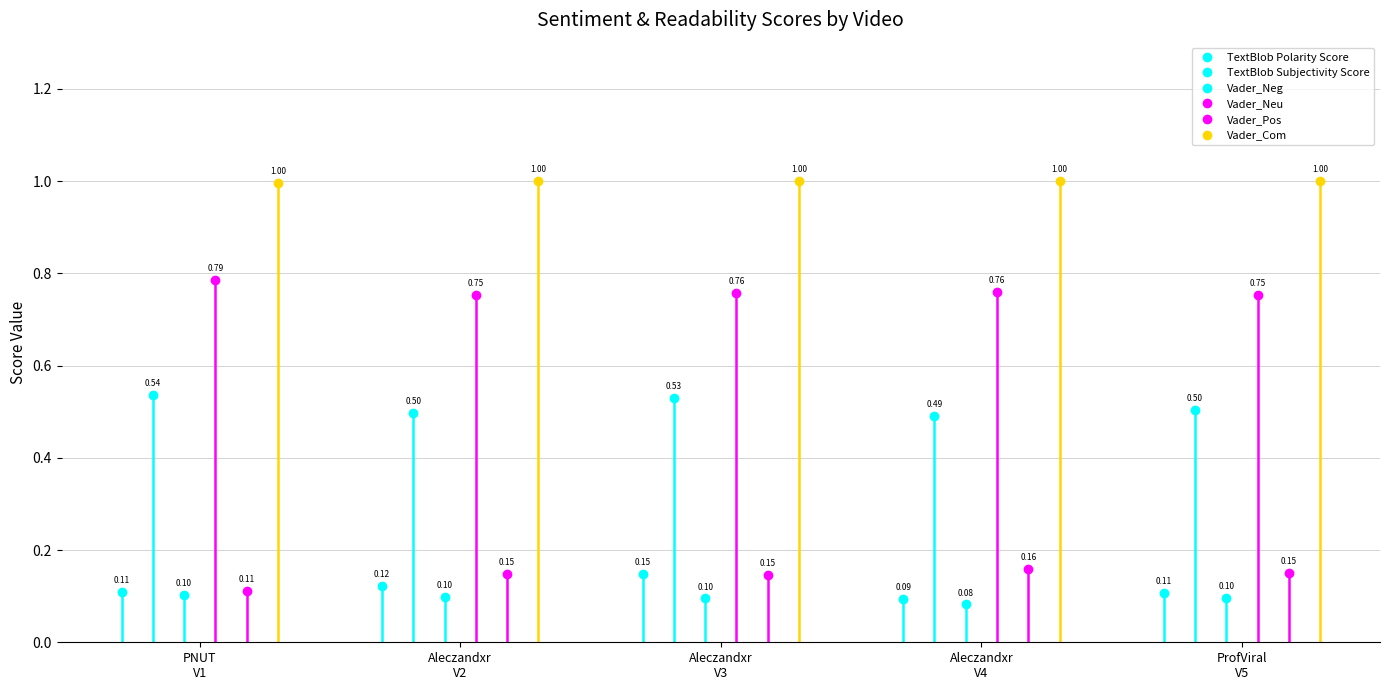

Where is the first local maximum for Vader_Pos?

1